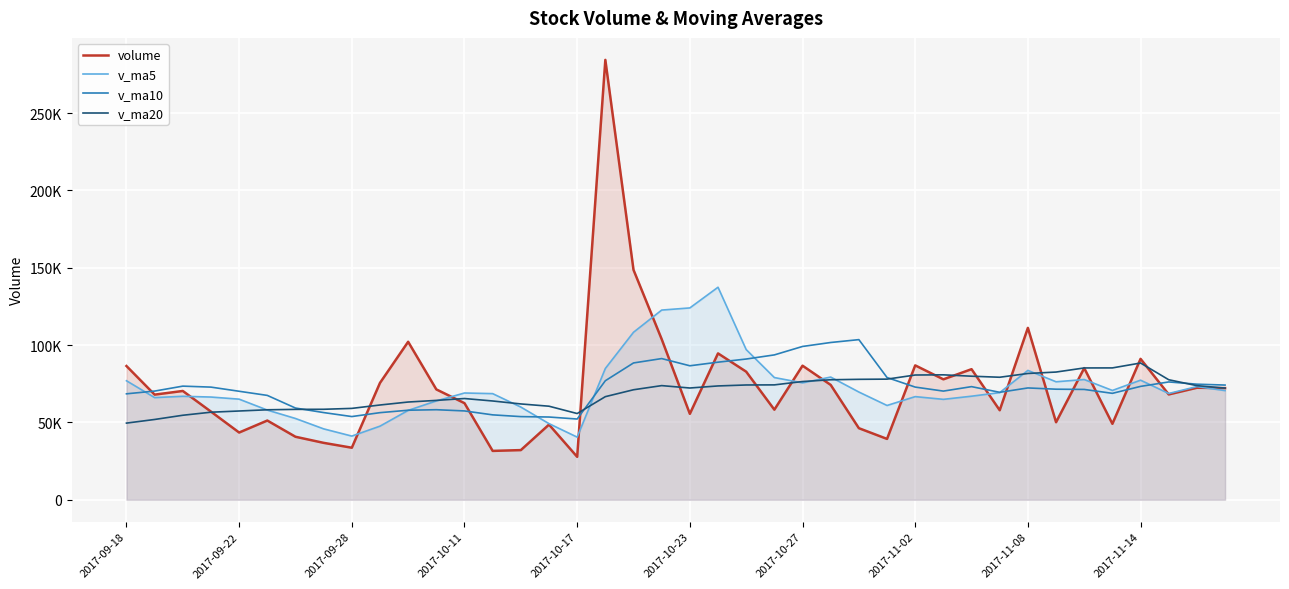

Does the chart display data point markers on the line(s)?

No